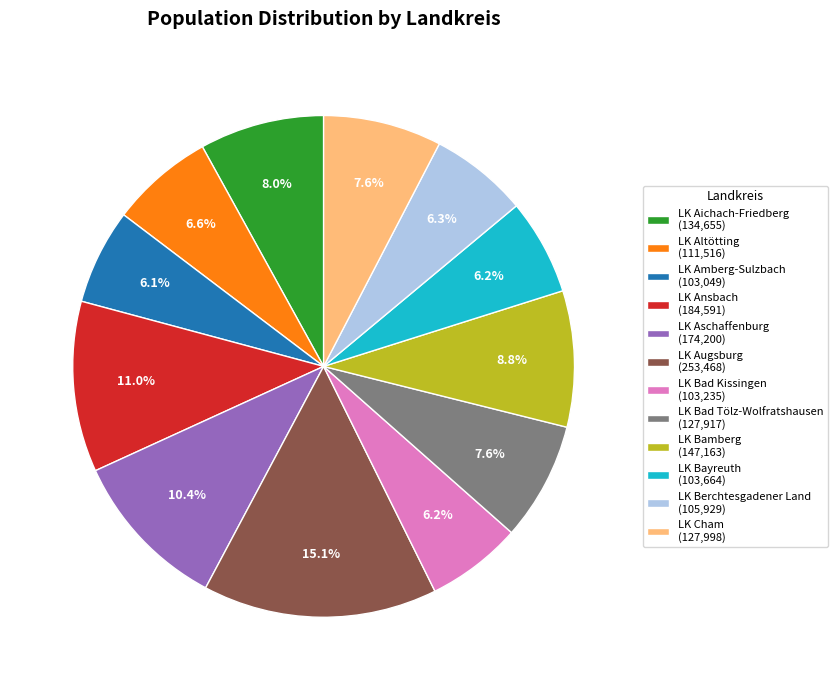

Is there any slice that represents more than half of the pie?

No